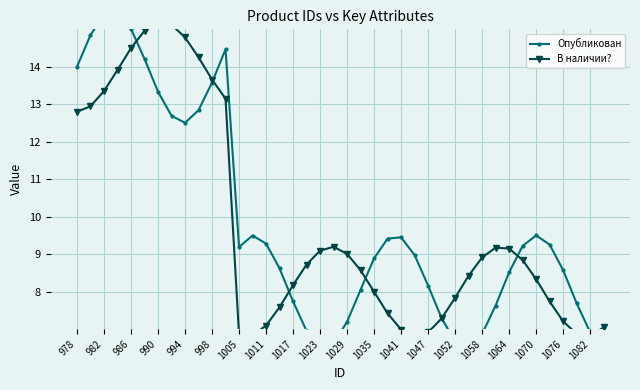

What is the value of the В наличии? point at the 11th from the left?

13.7